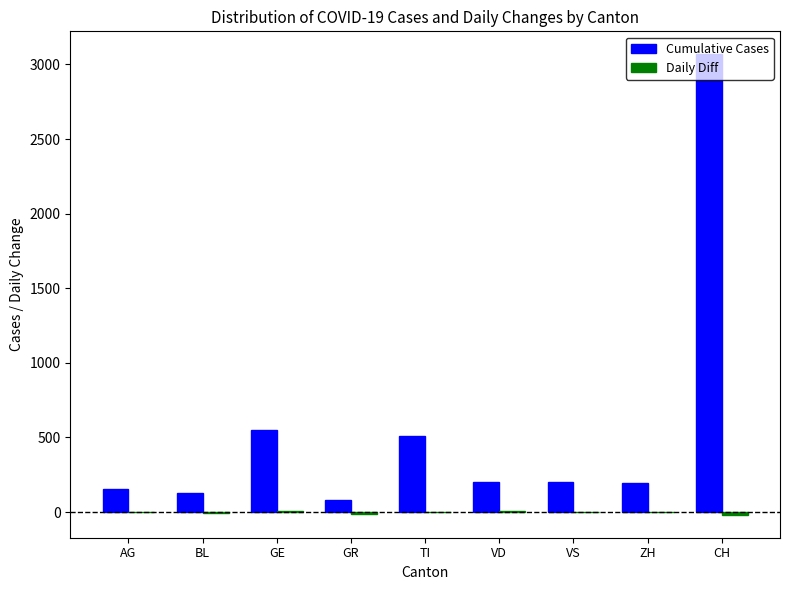

At which category is the sum across all series the highest?

CH